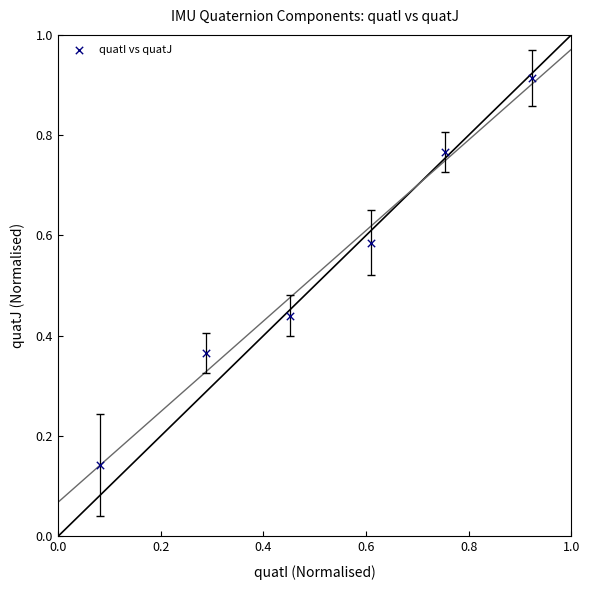

What is the average Y value?

0.5